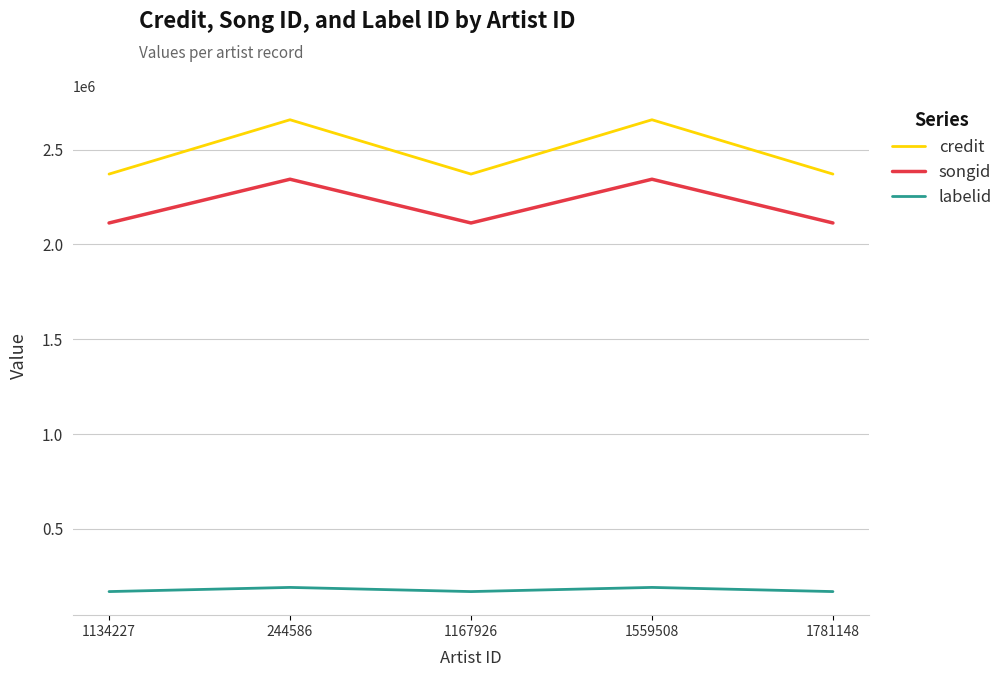

What is the smallest value displayed?

169038